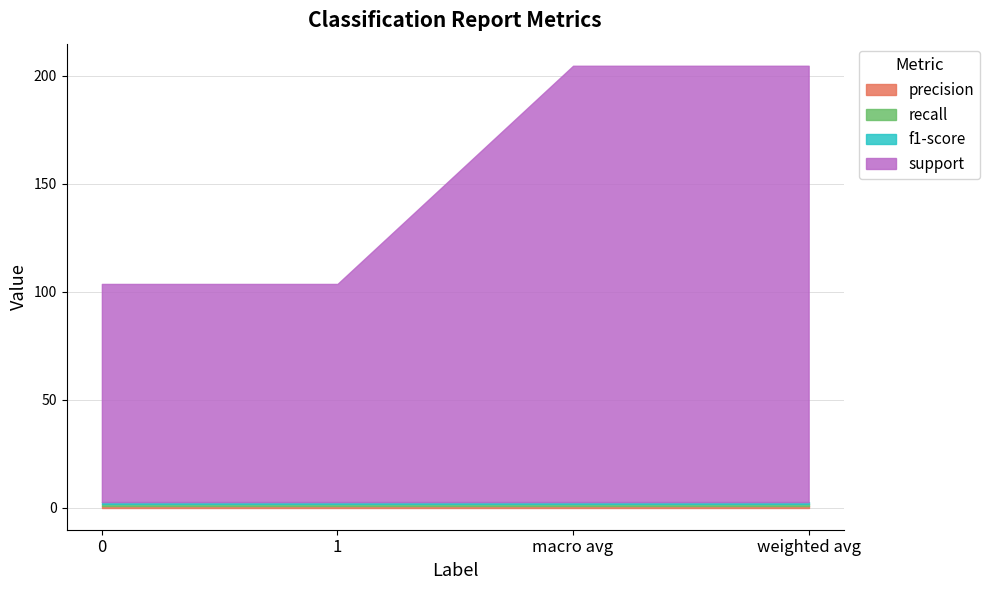

What is the sum of the recall values at macro avg and 0?

1.7